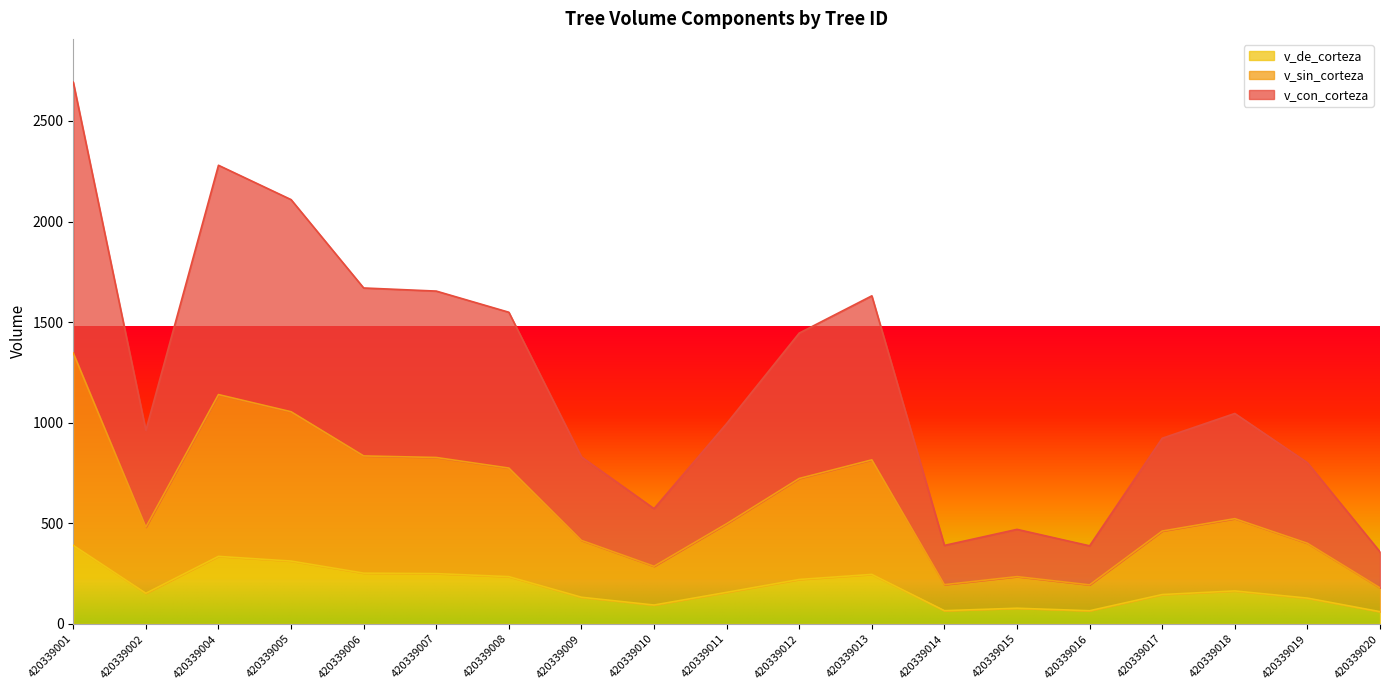

Is the value of v_con_corteza at 420339004 greater than the value of v_sin_corteza at 420339011?

Yes